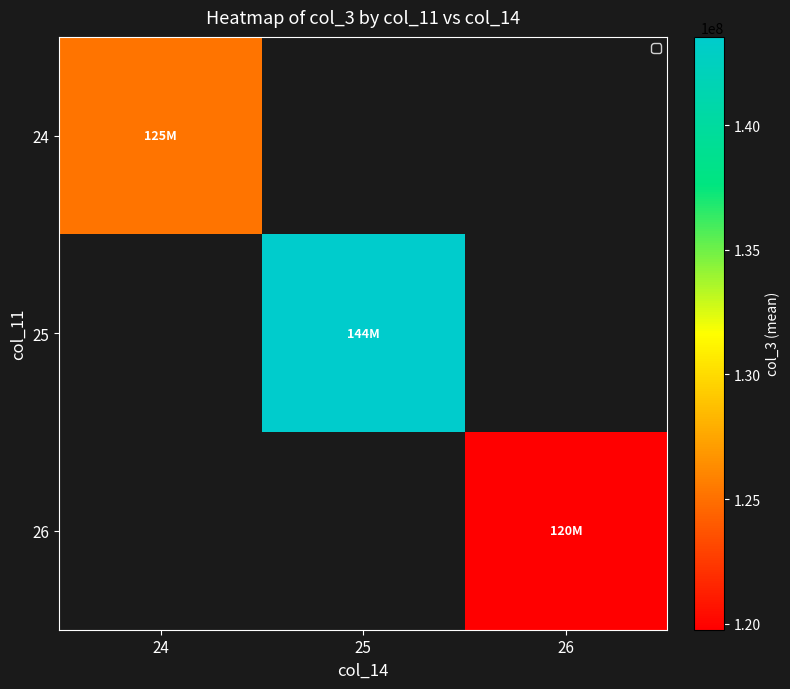

The value of 25 at 25 is 77361223.0. True or false?

False